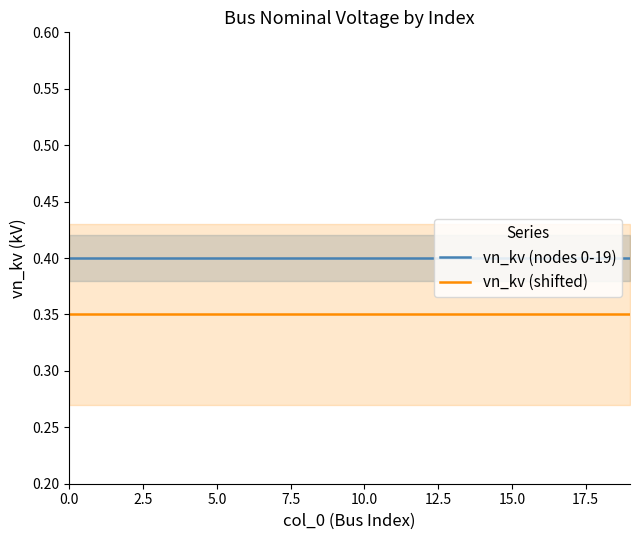

Is it true that vn_kv (shifted) equals 0.4 at 14?

True